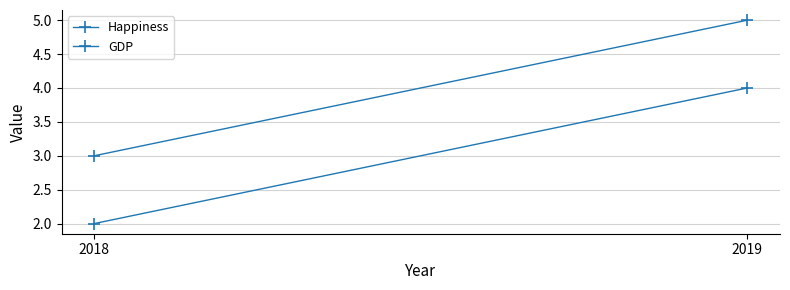

Count the GDP values in the range 2 to 4.

2